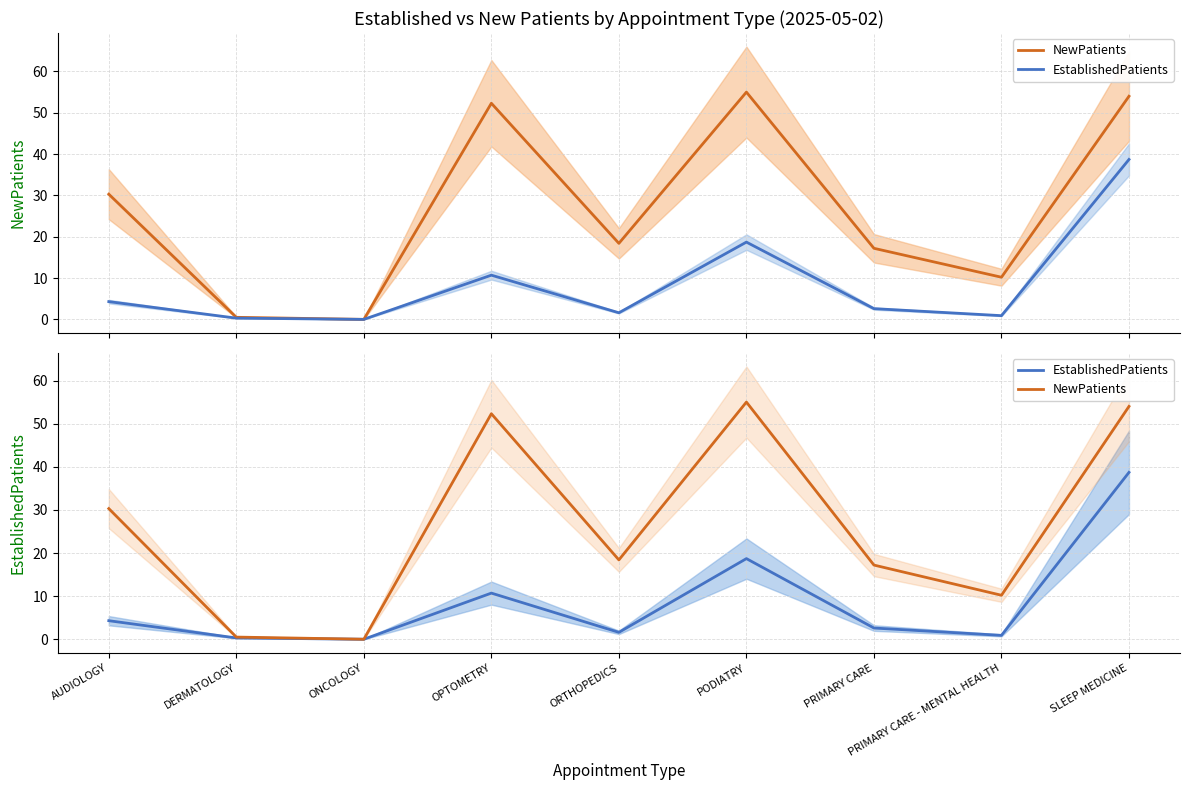

Between PRIMARY CARE and DERMATOLOGY, which is larger?

PRIMARY CARE